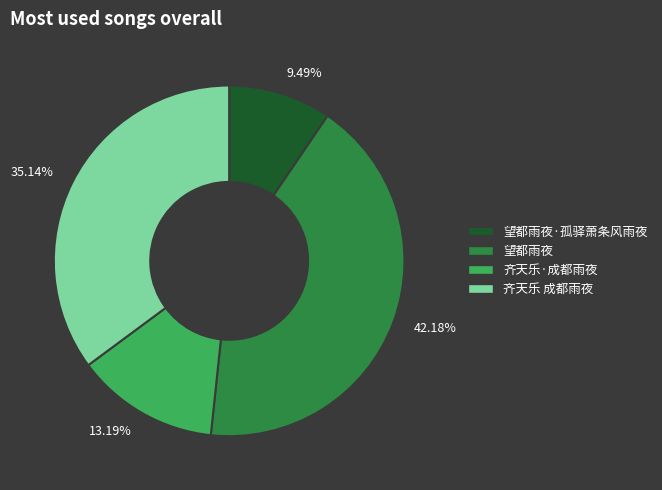

Does 齐天乐 成都雨夜 account for over 50% of the chart?

No